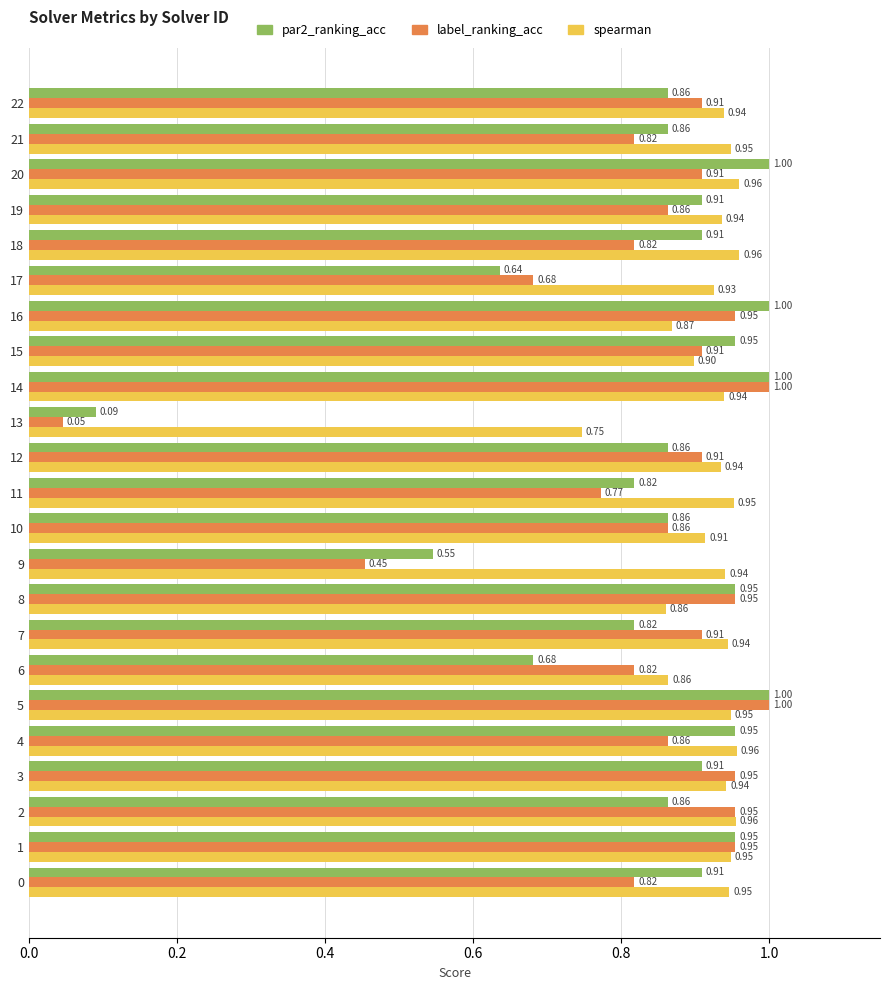

What is the total value across all series at 19?

2.7